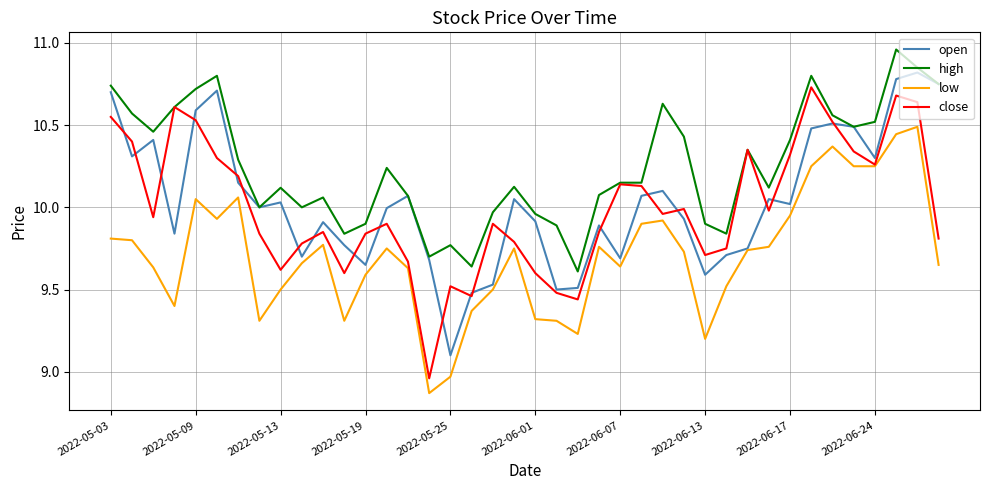

True or false: low and high cross at least once.

False